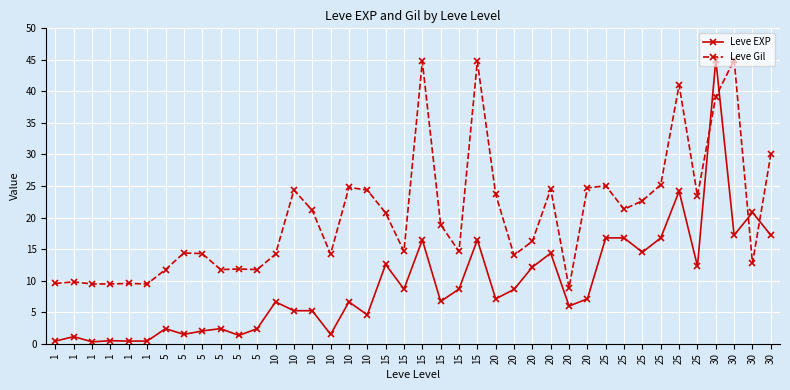

How many interior local valleys does the Leve Gil series have?

11